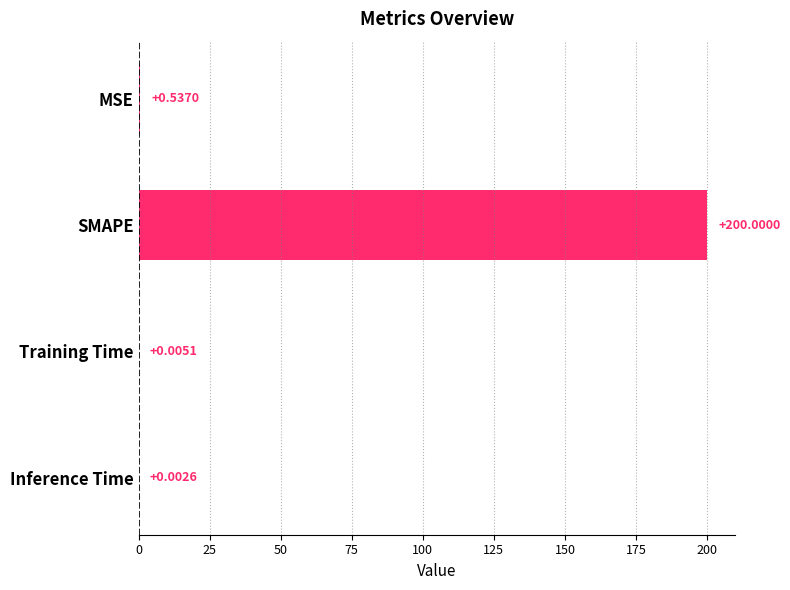

What is the sum of all values?

200.5